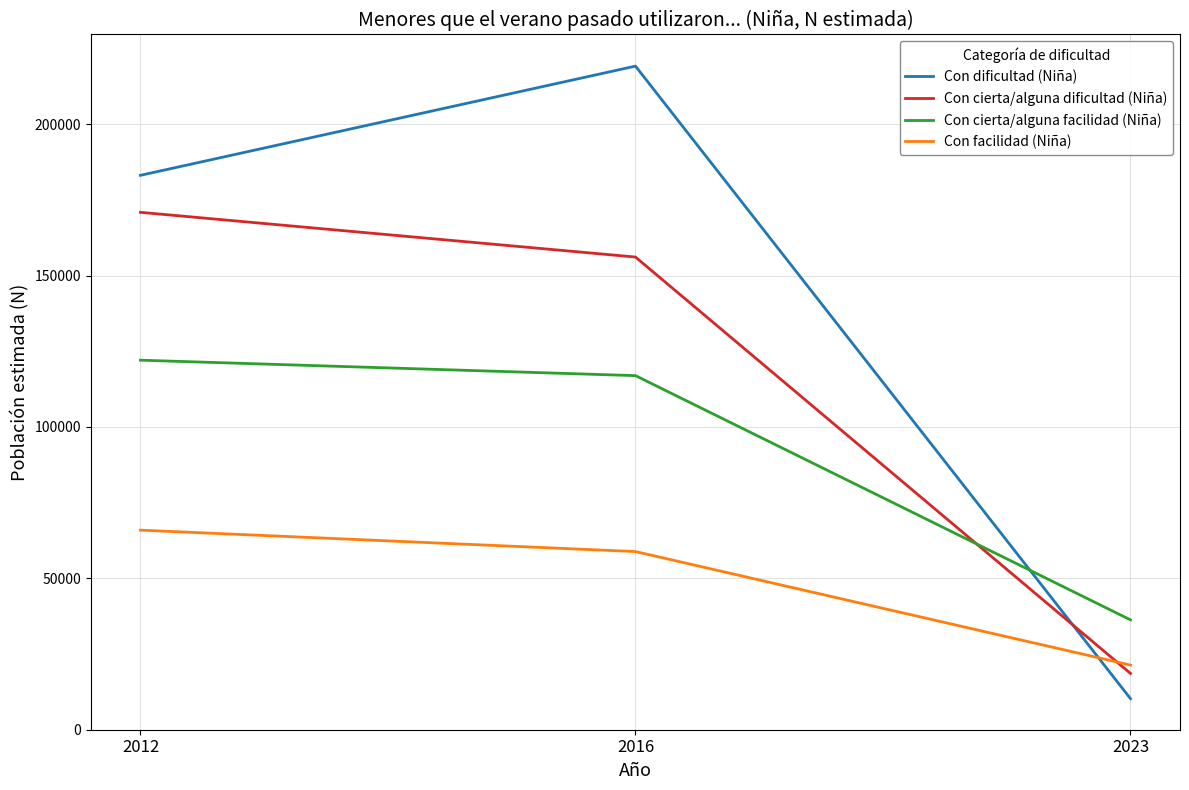

The value of Con facilidad (Niña) at 2012 is 20125. True or false?

False